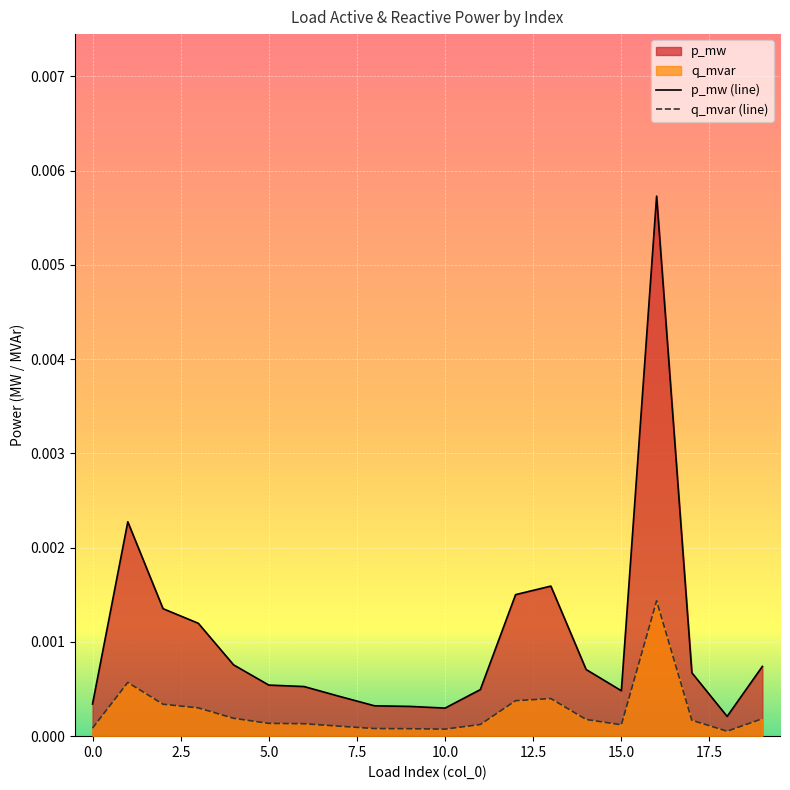

At which category does the chart reach its peak across all series?

16